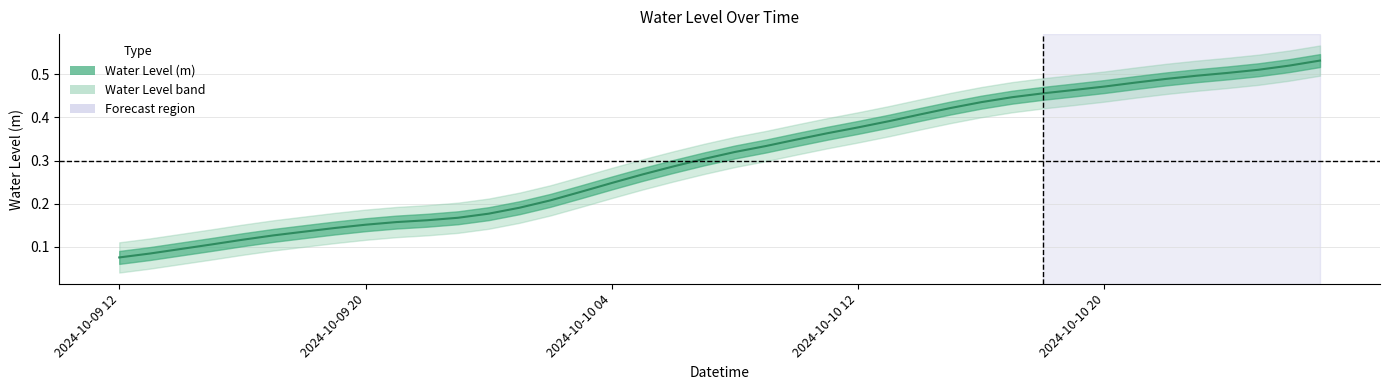

At which label is the value closest to 0?

2024-10-09 12